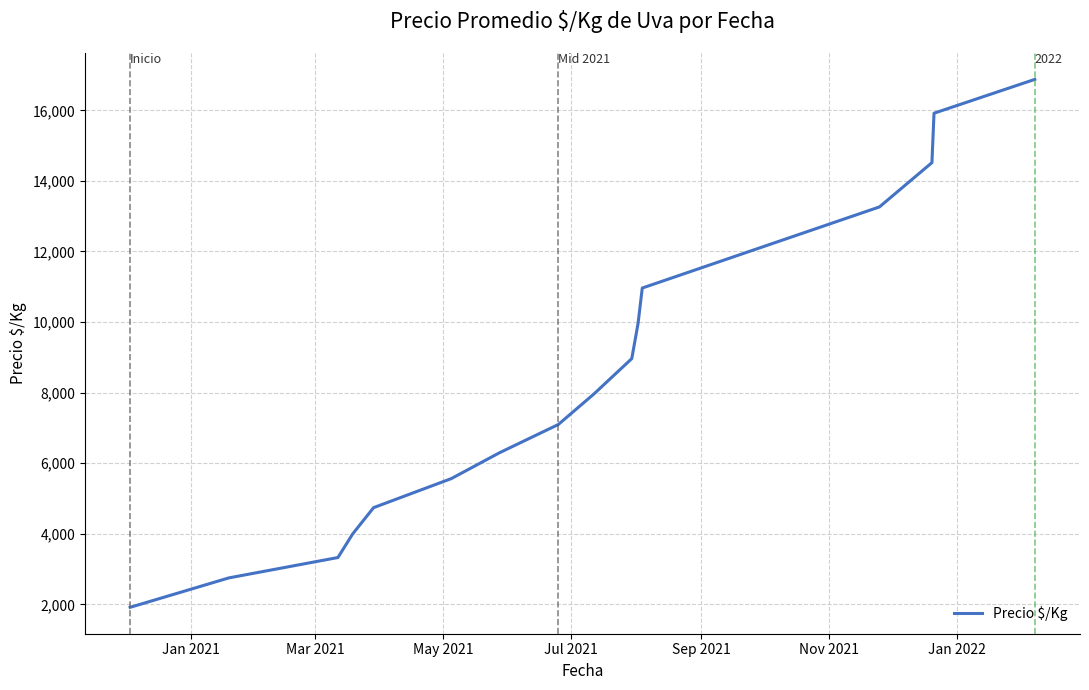

Reading left to right, what are all the values shown in this chart?

1916.5	2750.0	3327.7	3994.7	4741.5	5563.8	6297.3	7097.3	7964.3	8964.3	9964.3	10964.3	13262.8	14518.5	15918.5	16876.7